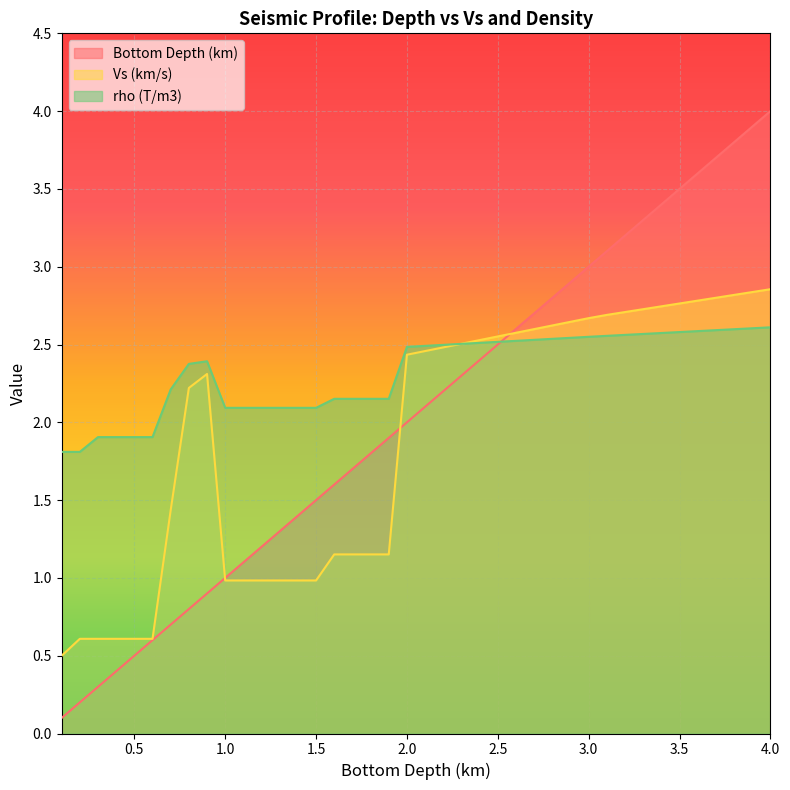

True or false: Bottom Depth (km) has a value of 3.2 at 2.0.

False